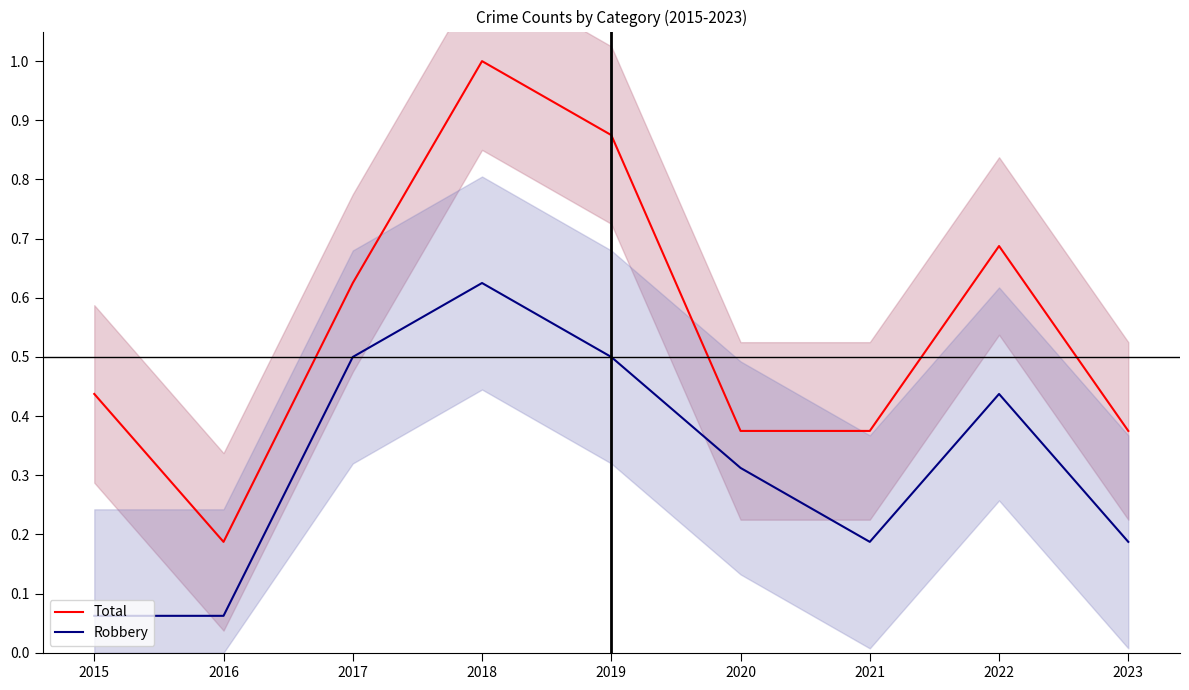

Is it true that Total equals 0.7 at 2021?

False